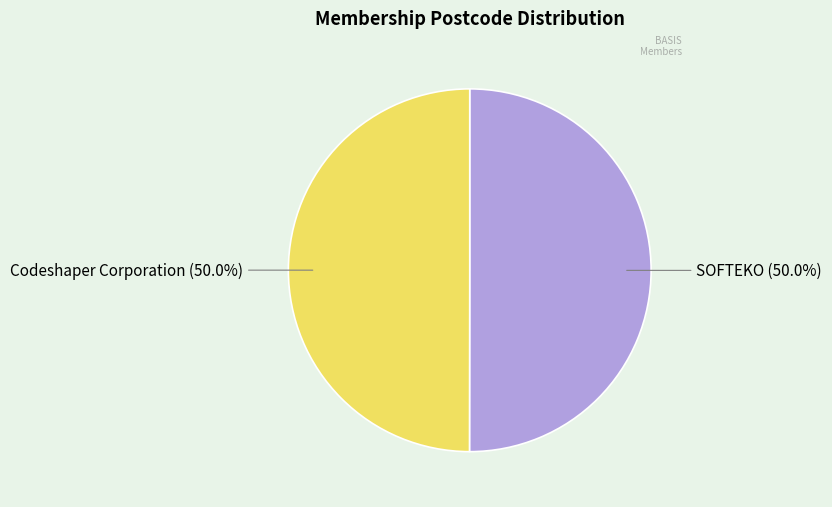

What is the ratio of the value at Codeshaper Corporation to the value at SOFTEKO?

1.0